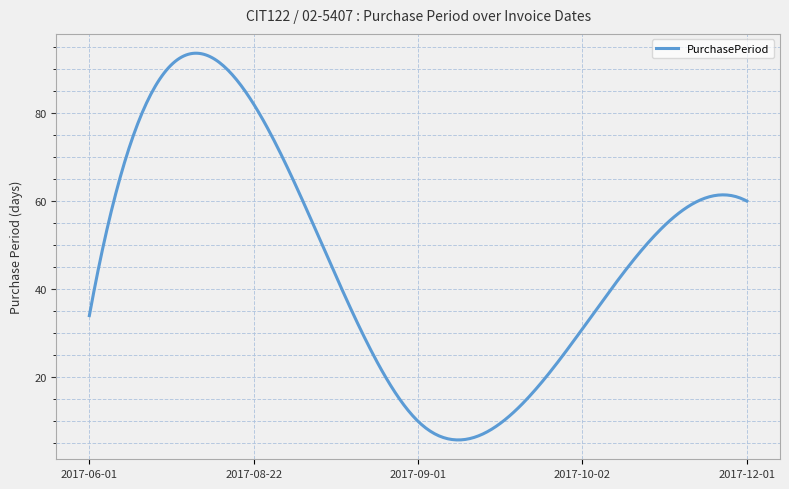

What is the greatest value displayed?

93.6